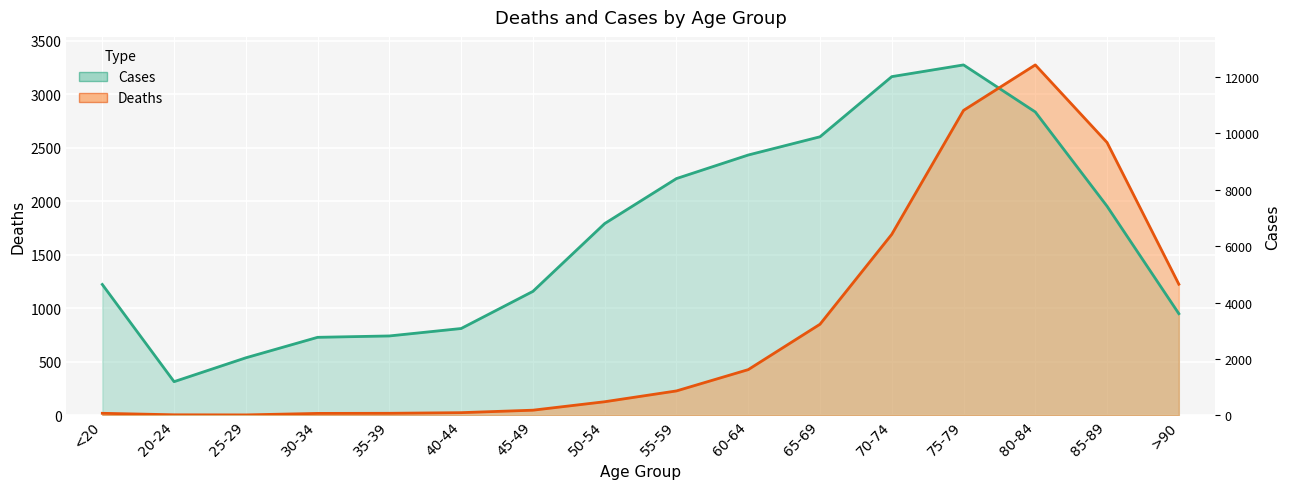

At which category is the sum across all series the highest?

75-79